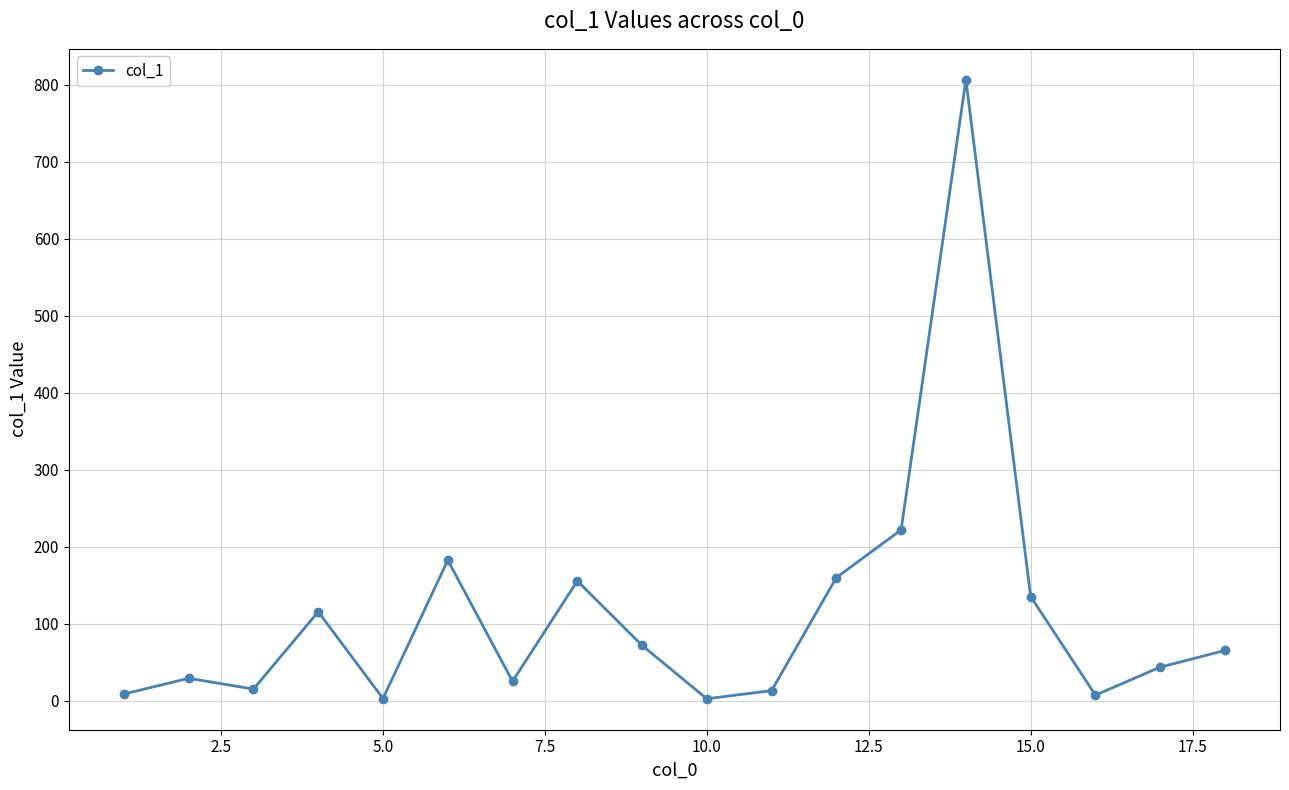

What is the difference between the second highest and minimum values?

219.3